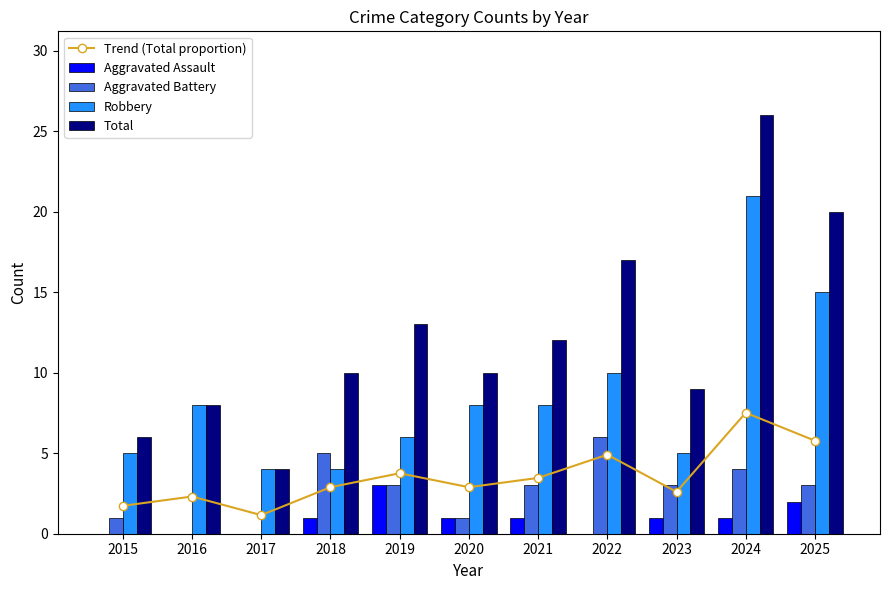

Is the value of Trend (Total proportion) at 2022 greater than the value of Aggravated Battery at 2017?

Yes